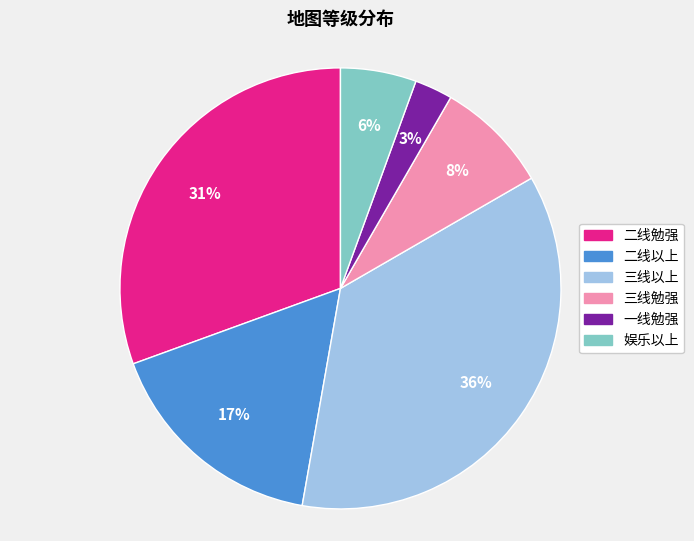

To the nearest percent, what is the average slice percentage?

17%